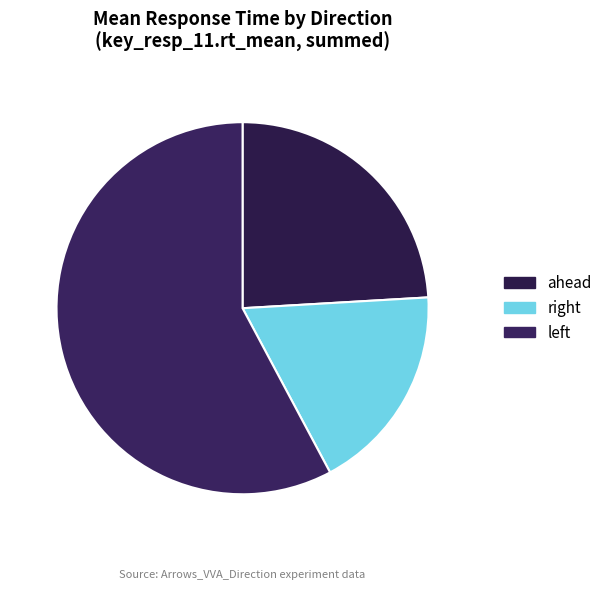

Which slice is the smallest?

right